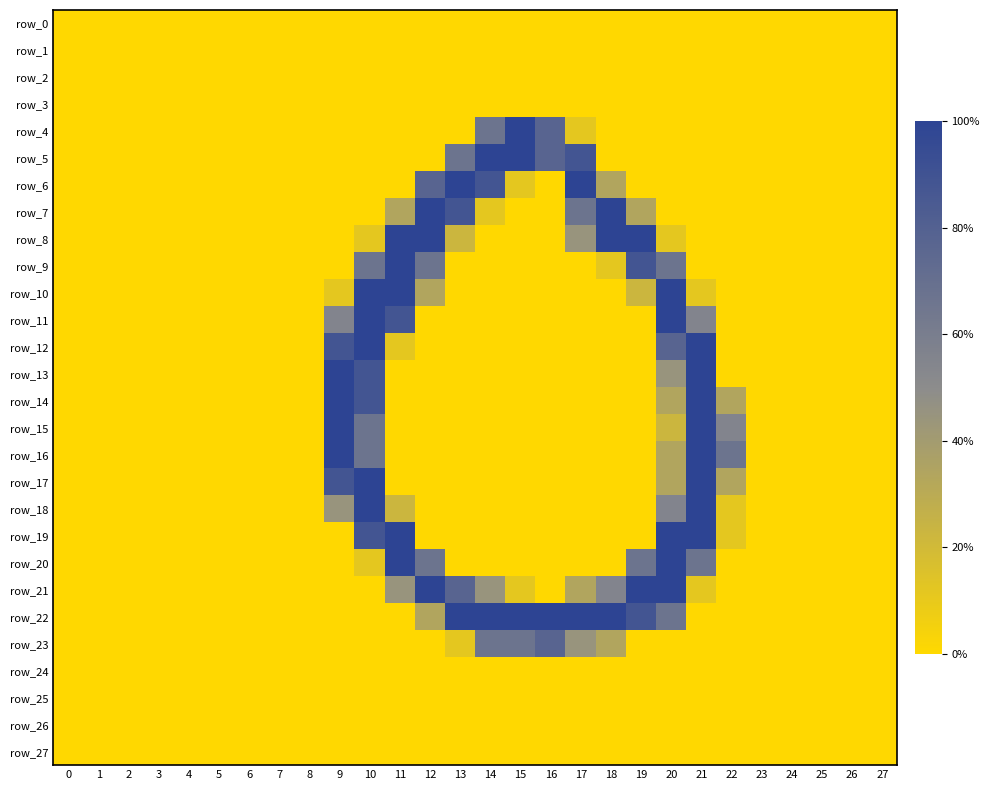

Reading left to right, what are all the values shown in this chart?

row_0: 0=0	1=0	2=0	3=0	4=0	5=0	6=0	7=0	8=0	9=0	10=0	11=0	12=0	13=0	14=0	15=0	16=0	17=0	18=0	19=0	20=0	21=0	22=0	23=0	24=0	25=0	26=0	27=0
row_1: 0=0	1=0	2=0	3=0	4=0	5=0	6=0	7=0	8=0	9=0	10=0	11=0	12=0	13=0	14=0	15=0	16=0	17=0	18=0	19=0	20=0	21=0	22=0	23=0	24=0	25=0	26=0	27=0
row_2: 0=0	1=0	2=0	3=0	4=0	5=0	6=0	7=0	8=0	9=0	10=0	11=0	12=0	13=0	14=0	15=0	16=0	17=0	18=0	19=0	20=0	21=0	22=0	23=0	24=0	25=0	26=0	27=0
row_3: 0=0	1=0	2=0	3=0	4=0	5=0	6=0	7=0	8=0	9=0	10=0	11=0	12=0	13=0	14=0	15=0	16=0	17=0	18=0	19=0	20=0	21=0	22=0	23=0	24=0	25=0	26=0	27=0
row_4: 0=0	1=0	2=0	3=0	4=0	5=0	6=0	7=0	8=0	9=0	10=0	11=0	12=0	13=0	14=170	15=255	16=198	17=29	18=0	19=0	20=0	21=0	22=0	23=0	24=0	25=0	26=0	27=0
row_5: 0=0	1=0	2=0	3=0	4=0	5=0	6=0	7=0	8=0	9=0	10=0	11=0	12=0	13=170	14=255	15=255	16=198	17=226	18=0	19=0	20=0	21=0	22=0	23=0	24=0	25=0	26=0	27=0
row_6: 0=0	1=0	2=0	3=0	4=0	5=0	6=0	7=0	8=0	9=0	10=0	11=0	12=198	13=255	14=226	15=29	16=0	17=255	18=86	19=0	20=0	21=0	22=0	23=0	24=0	25=0	26=0	27=0
row_7: 0=0	1=0	2=0	3=0	4=0	5=0	6=0	7=0	8=0	9=0	10=0	11=86	12=255	13=226	14=29	15=0	16=0	17=170	18=255	19=86	20=0	21=0	22=0	23=0	24=0	25=0	26=0	27=0
row_8: 0=0	1=0	2=0	3=0	4=0	5=0	6=0	7=0	8=0	9=0	10=29	11=255	12=255	13=57	14=0	15=0	16=0	17=114	18=255	19=255	20=29	21=0	22=0	23=0	24=0	25=0	26=0	27=0
row_9: 0=0	1=0	2=0	3=0	4=0	5=0	6=0	7=0	8=0	9=0	10=170	11=255	12=170	13=0	14=0	15=0	16=0	17=0	18=29	19=226	20=170	21=0	22=0	23=0	24=0	25=0	26=0	27=0
row_10: 0=0	1=0	2=0	3=0	4=0	5=0	6=0	7=0	8=0	9=29	10=255	11=255	12=86	13=0	14=0	15=0	16=0	17=0	18=0	19=57	20=255	21=29	22=0	23=0	24=0	25=0	26=0	27=0
row_11: 0=0	1=0	2=0	3=0	4=0	5=0	6=0	7=0	8=0	9=141	10=255	11=226	12=0	13=0	14=0	15=0	16=0	17=0	18=0	19=0	20=255	21=141	22=0	23=0	24=0	25=0	26=0	27=0
row_12: 0=0	1=0	2=0	3=0	4=0	5=0	6=0	7=0	8=0	9=226	10=255	11=29	12=0	13=0	14=0	15=0	16=0	17=0	18=0	19=0	20=198	21=255	22=0	23=0	24=0	25=0	26=0	27=0
row_13: 0=0	1=0	2=0	3=0	4=0	5=0	6=0	7=0	8=0	9=255	10=226	11=0	12=0	13=0	14=0	15=0	16=0	17=0	18=0	19=0	20=114	21=255	22=0	23=0	24=0	25=0	26=0	27=0
row_14: 0=0	1=0	2=0	3=0	4=0	5=0	6=0	7=0	8=0	9=255	10=226	11=0	12=0	13=0	14=0	15=0	16=0	17=0	18=0	19=0	20=86	21=255	22=86	23=0	24=0	25=0	26=0	27=0
row_15: 0=0	1=0	2=0	3=0	4=0	5=0	6=0	7=0	8=0	9=255	10=170	11=0	12=0	13=0	14=0	15=0	16=0	17=0	18=0	19=0	20=57	21=255	22=141	23=0	24=0	25=0	26=0	27=0
row_16: 0=0	1=0	2=0	3=0	4=0	5=0	6=0	7=0	8=0	9=255	10=170	11=0	12=0	13=0	14=0	15=0	16=0	17=0	18=0	19=0	20=86	21=255	22=170	23=0	24=0	25=0	26=0	27=0
row_17: 0=0	1=0	2=0	3=0	4=0	5=0	6=0	7=0	8=0	9=226	10=255	11=0	12=0	13=0	14=0	15=0	16=0	17=0	18=0	19=0	20=86	21=255	22=86	23=0	24=0	25=0	26=0	27=0
row_18: 0=0	1=0	2=0	3=0	4=0	5=0	6=0	7=0	8=0	9=114	10=255	11=57	12=0	13=0	14=0	15=0	16=0	17=0	18=0	19=0	20=141	21=255	22=29	23=0	24=0	25=0	26=0	27=0
row_19: 0=0	1=0	2=0	3=0	4=0	5=0	6=0	7=0	8=0	9=0	10=226	11=255	12=0	13=0	14=0	15=0	16=0	17=0	18=0	19=0	20=255	21=255	22=29	23=0	24=0	25=0	26=0	27=0
row_20: 0=0	1=0	2=0	3=0	4=0	5=0	6=0	7=0	8=0	9=0	10=29	11=255	12=170	13=0	14=0	15=0	16=0	17=0	18=0	19=170	20=255	21=170	22=0	23=0	24=0	25=0	26=0	27=0
row_21: 0=0	1=0	2=0	3=0	4=0	5=0	6=0	7=0	8=0	9=0	10=0	11=114	12=255	13=198	14=114	15=29	16=0	17=86	18=141	19=255	20=255	21=29	22=0	23=0	24=0	25=0	26=0	27=0
row_22: 0=0	1=0	2=0	3=0	4=0	5=0	6=0	7=0	8=0	9=0	10=0	11=0	12=86	13=255	14=255	15=255	16=255	17=255	18=255	19=226	20=170	21=0	22=0	23=0	24=0	25=0	26=0	27=0
row_23: 0=0	1=0	2=0	3=0	4=0	5=0	6=0	7=0	8=0	9=0	10=0	11=0	12=0	13=29	14=170	15=170	16=198	17=114	18=86	19=0	20=0	21=0	22=0	23=0	24=0	25=0	26=0	27=0
row_24: 0=0	1=0	2=0	3=0	4=0	5=0	6=0	7=0	8=0	9=0	10=0	11=0	12=0	13=0	14=0	15=0	16=0	17=0	18=0	19=0	20=0	21=0	22=0	23=0	24=0	25=0	26=0	27=0
row_25: 0=0	1=0	2=0	3=0	4=0	5=0	6=0	7=0	8=0	9=0	10=0	11=0	12=0	13=0	14=0	15=0	16=0	17=0	18=0	19=0	20=0	21=0	22=0	23=0	24=0	25=0	26=0	27=0
row_26: 0=0	1=0	2=0	3=0	4=0	5=0	6=0	7=0	8=0	9=0	10=0	11=0	12=0	13=0	14=0	15=0	16=0	17=0	18=0	19=0	20=0	21=0	22=0	23=0	24=0	25=0	26=0	27=0
row_27: 0=0	1=0	2=0	3=0	4=0	5=0	6=0	7=0	8=0	9=0	10=0	11=0	12=0	13=0	14=0	15=0	16=0	17=0	18=0	19=0	20=0	21=0	22=0	23=0	24=0	25=0	26=0	27=0